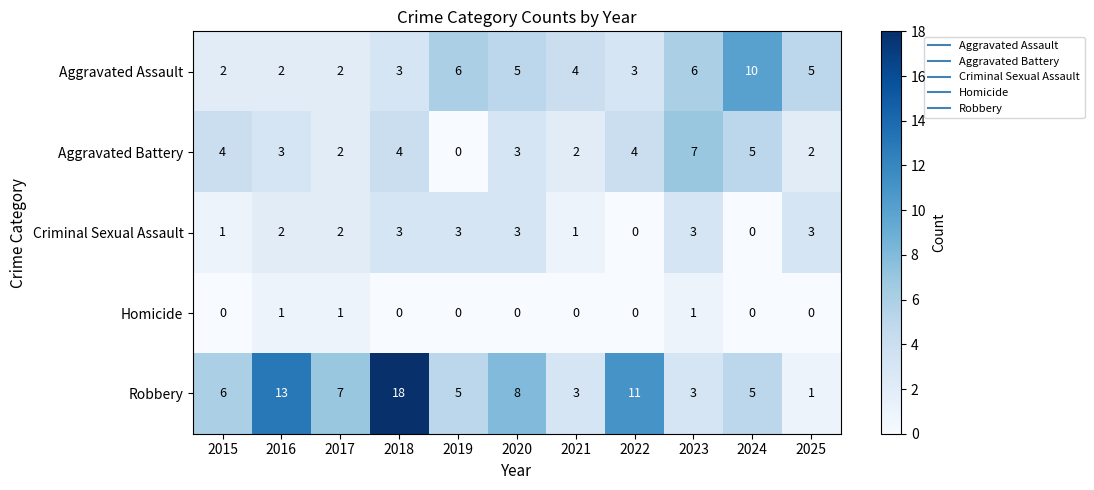

Rank the series by their maximum value, from highest to lowest.

Robbery, Aggravated Assault, Aggravated Battery, Criminal Sexual Assault, Homicide